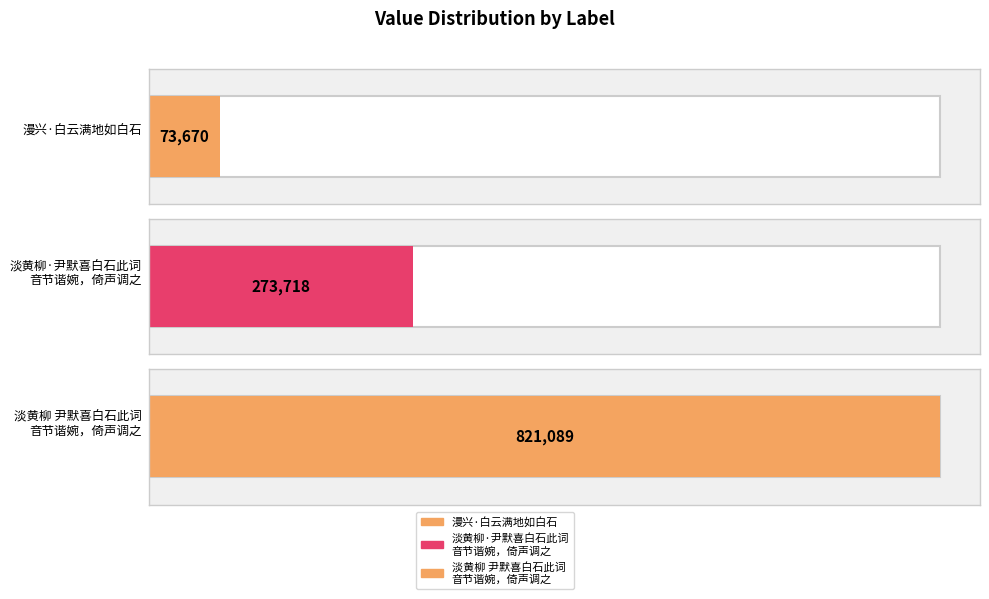

What is the minimum value shown in the chart?

73670